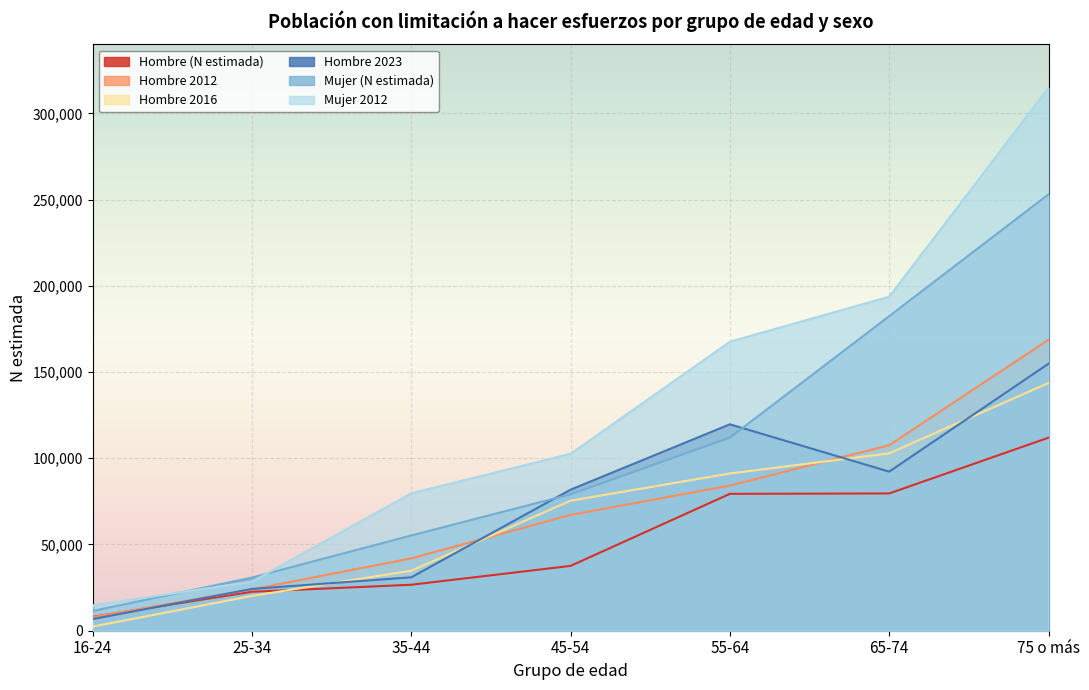

Is it true that Hombre 2023 equals 30973 at 35-44?

True